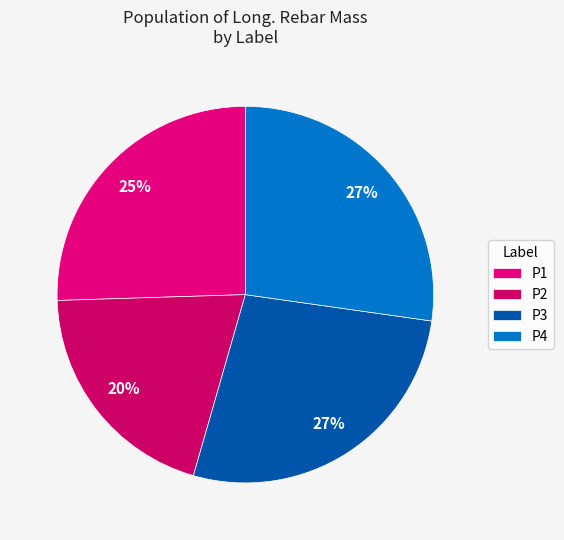

Which category has the biggest portion of the pie?

Story1-P4